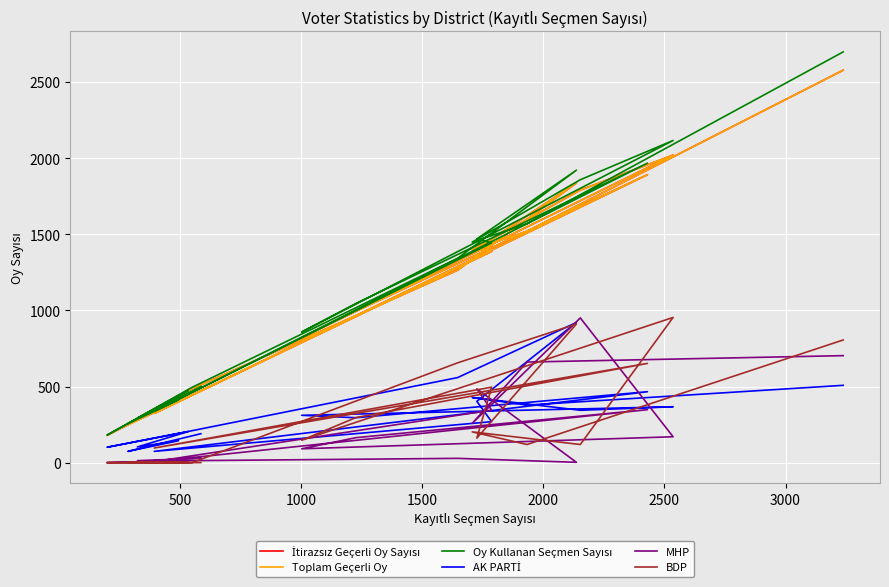

True or false: AK PARTİ and Toplam Geçerli Oy intersect in this chart.

False